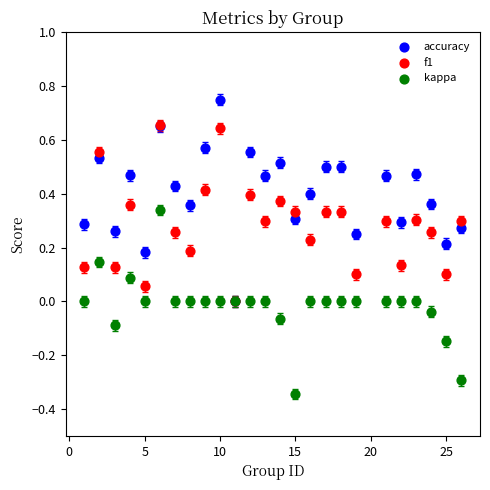

Which series has the widest spread of Y values?

accuracy